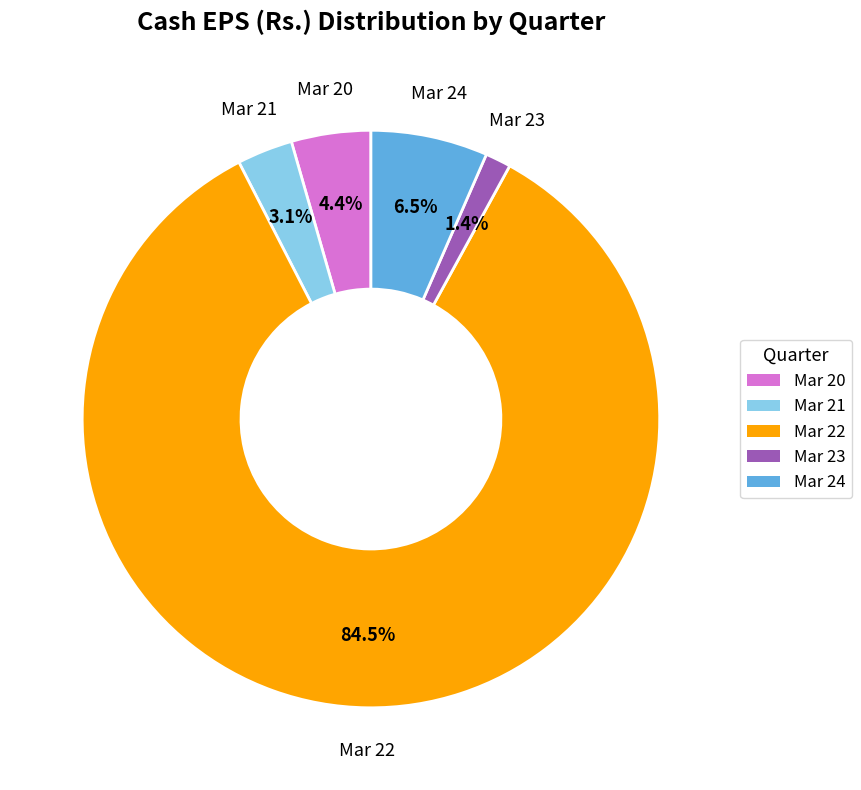

Combined, what portion of the pie is Mar 21 and Mar 23?

4.5%